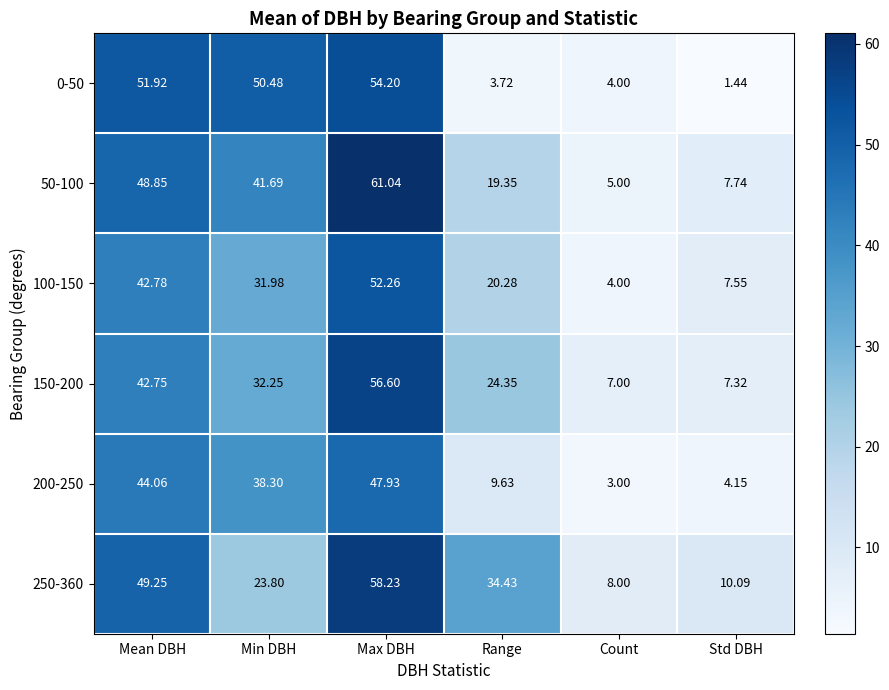

Which category has the lowest value in the 50-100 series?

Count